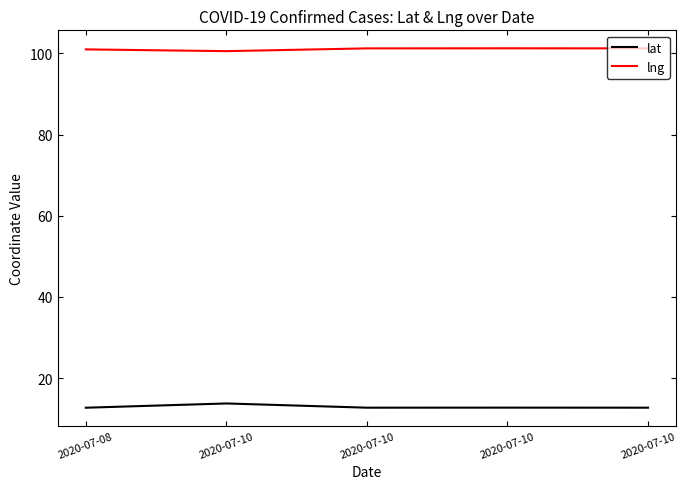

Reading right to left, extract all data points from this chart.

lat: 2020-07-10=12.7	2020-07-10=12.7	2020-07-10=12.7	2020-07-10=13.7	2020-07-08=12.7
lng: 2020-07-10=101.3	2020-07-10=101.3	2020-07-10=101.2	2020-07-10=100.6	2020-07-08=101.0